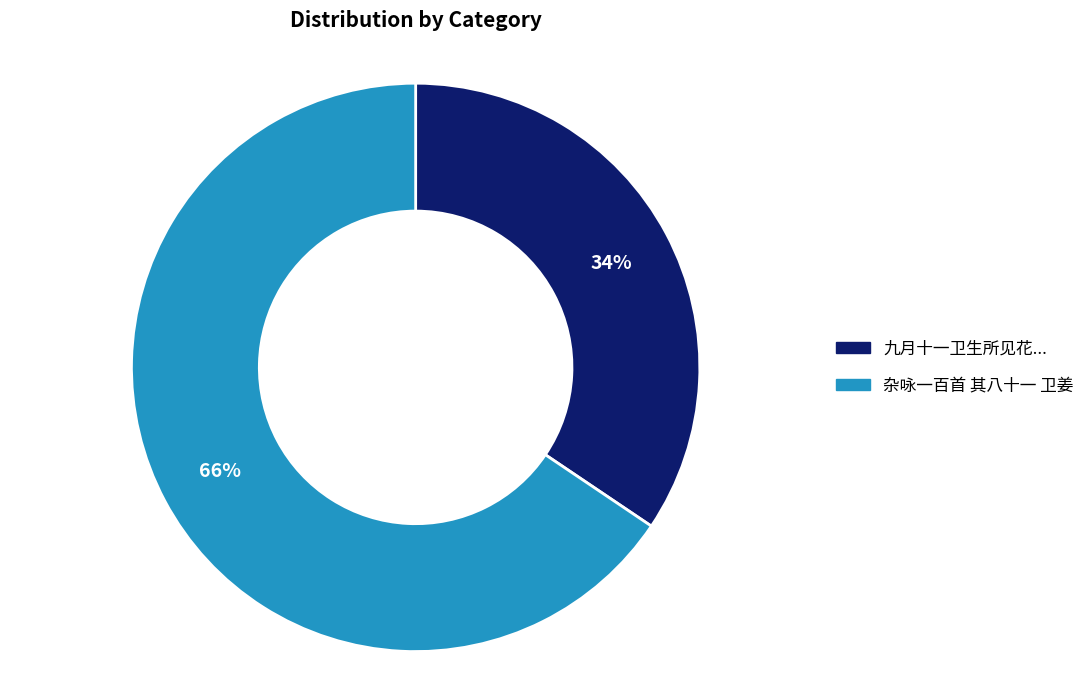

To the nearest percent, what is the average slice percentage?

50%